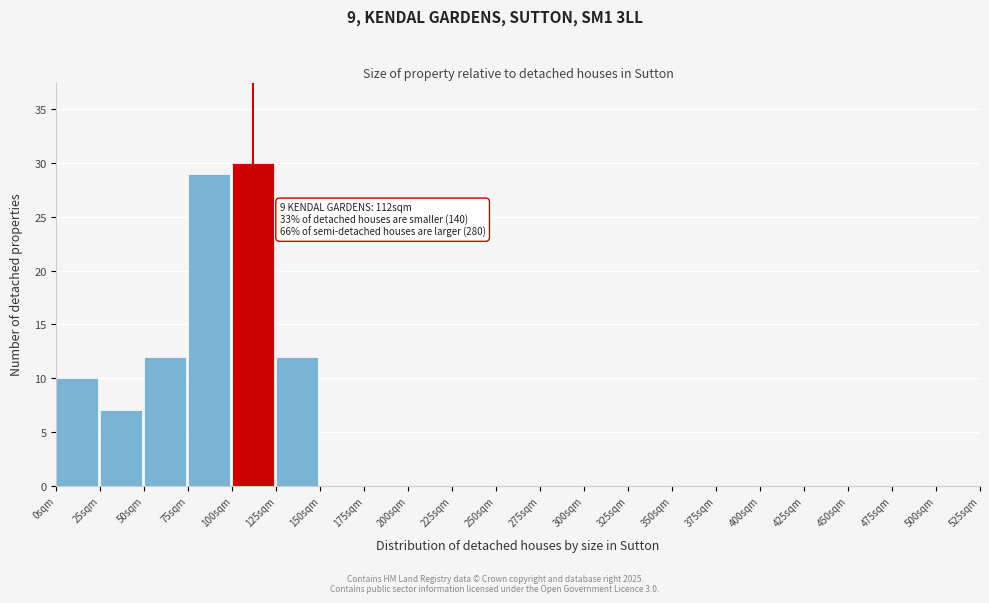

Over which range of the x-axis is the bar tallest?

100 to 125